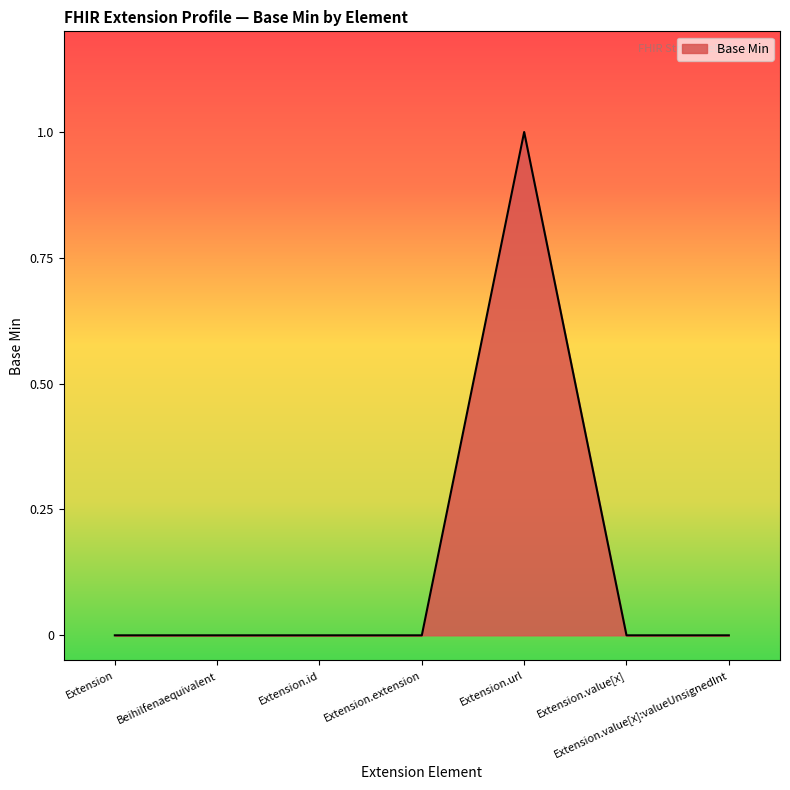

How many categories are shown in the chart?

7